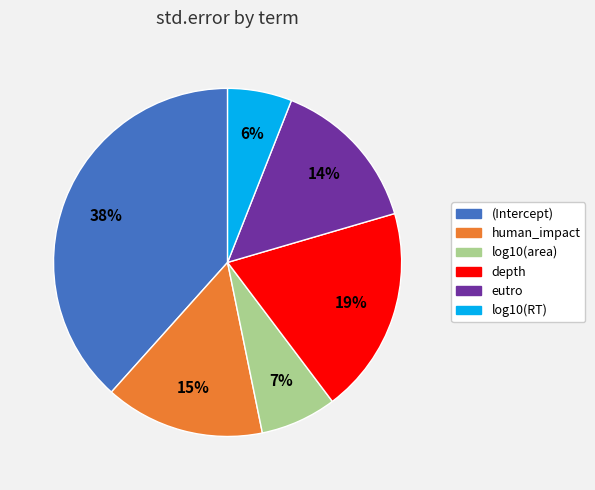

Do (Intercept) and eutro together represent more than half of the pie?

Yes